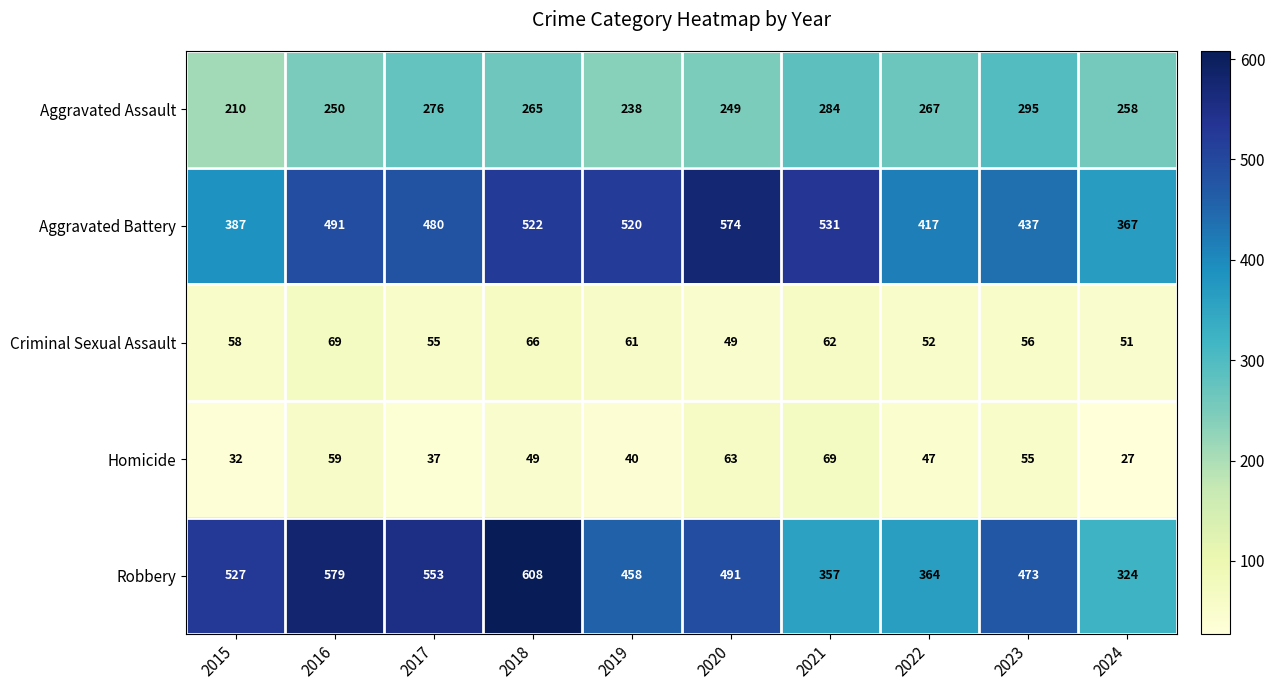

What is the difference between the second highest and minimum values in the Criminal Sexual Assault series?

17